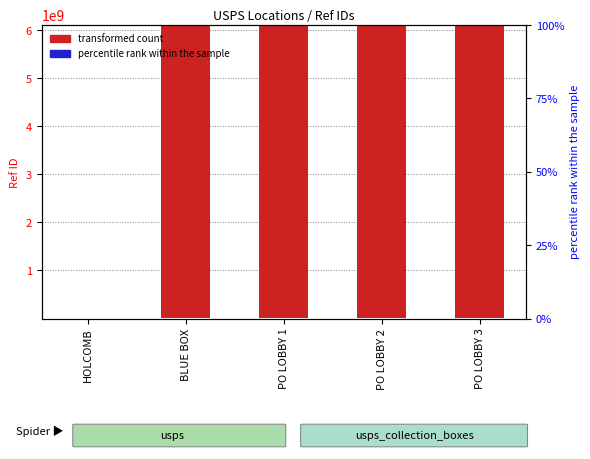

List the series in order of their peak value, highest first.

transformed count, percentile rank within the sample